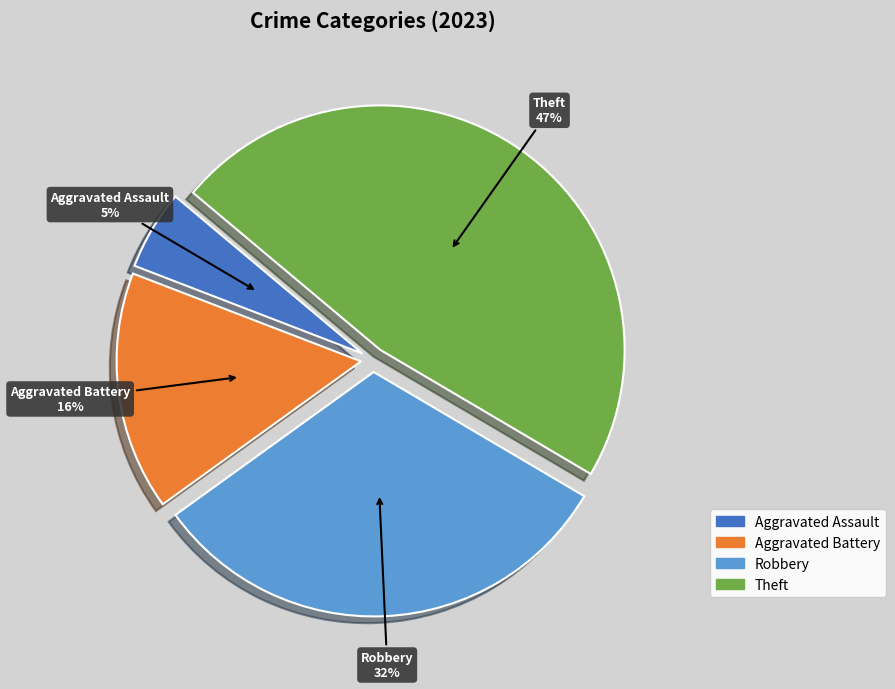

To the nearest percent, what is the difference between the largest and smallest slice percentages?

42%